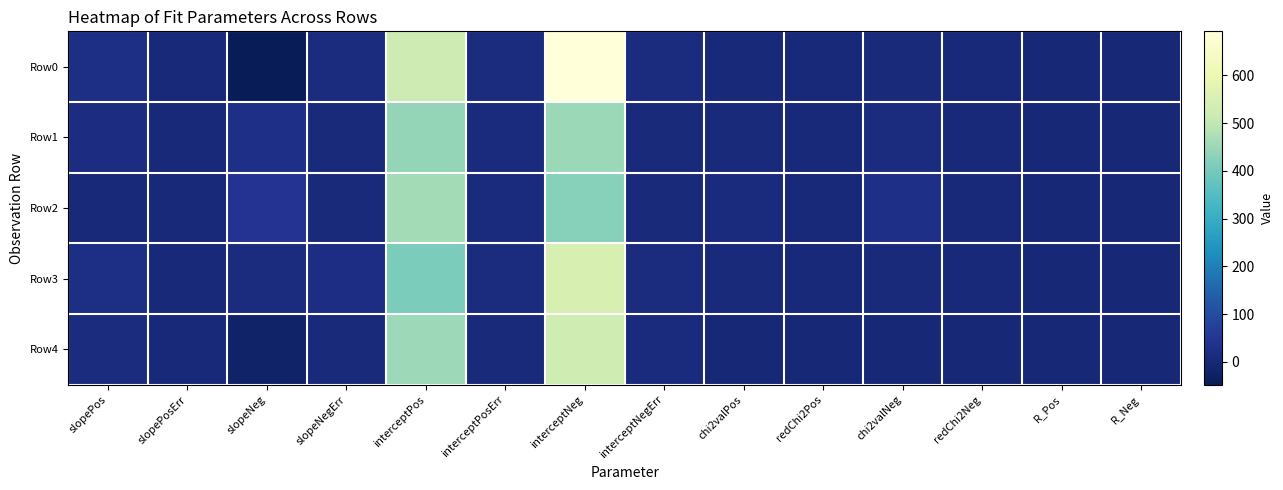

At which category does the chart reach its peak across all series?

interceptNeg